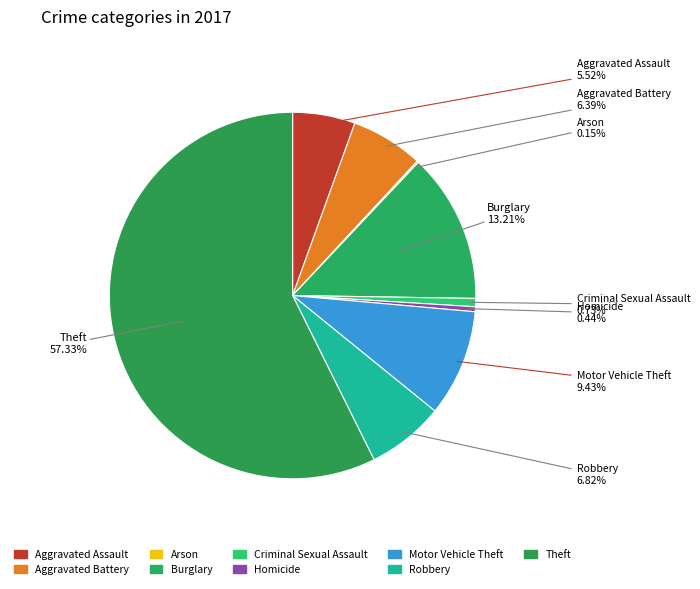

Does any single category account for the majority?

Yes